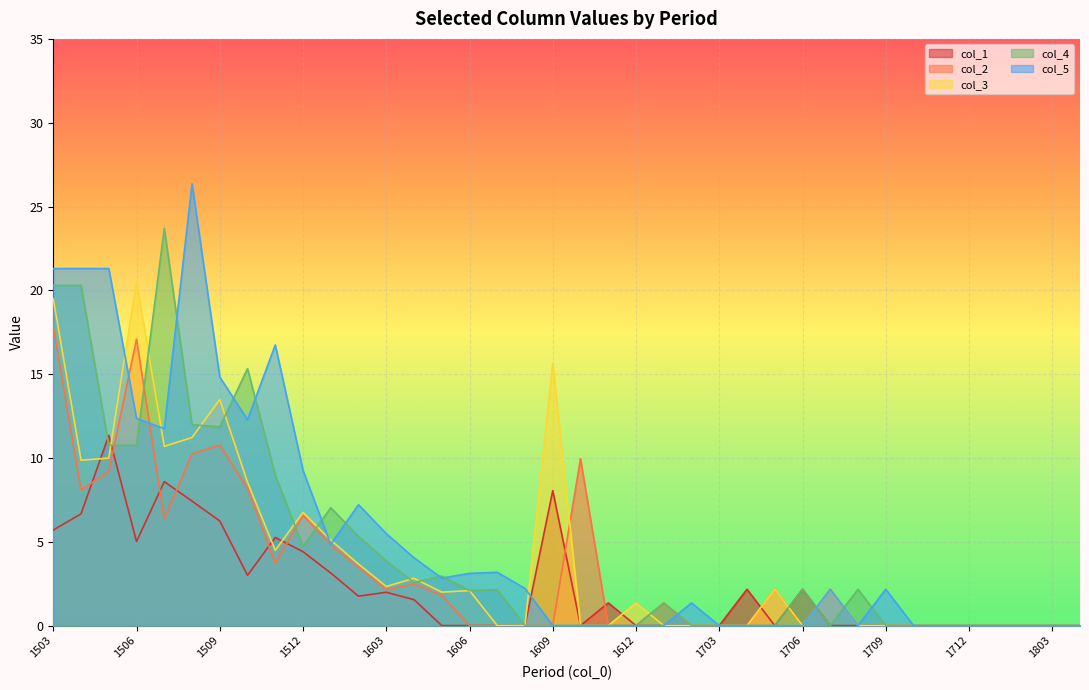

True or false: col_3 and col_4 intersect in this chart.

True